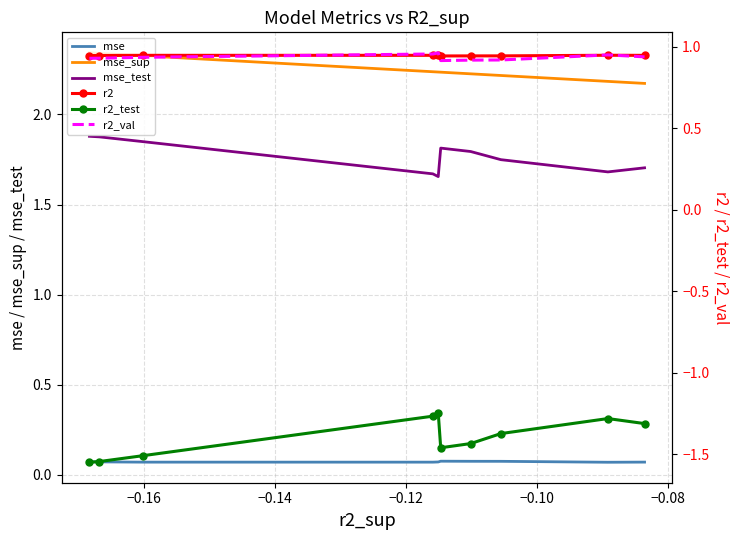

True or false: mse and mse_test cross at least once.

False